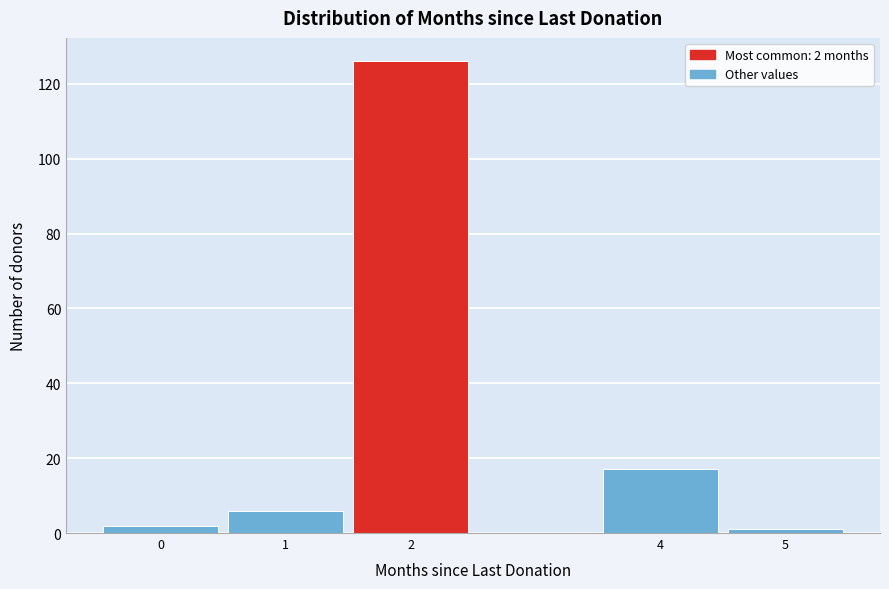

Over which range of the x-axis is the bar tallest?

1.5 to 2.5